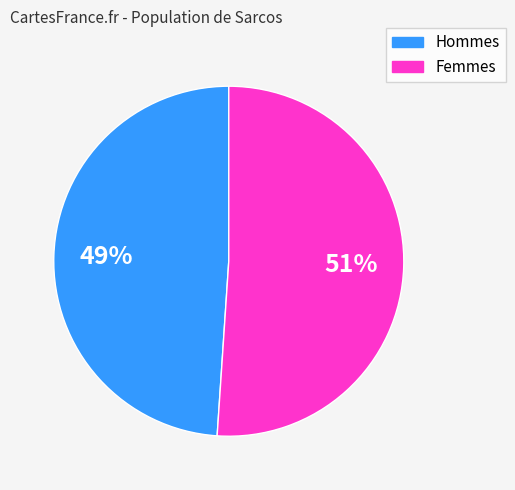

Is there a majority slice in this chart?

Yes